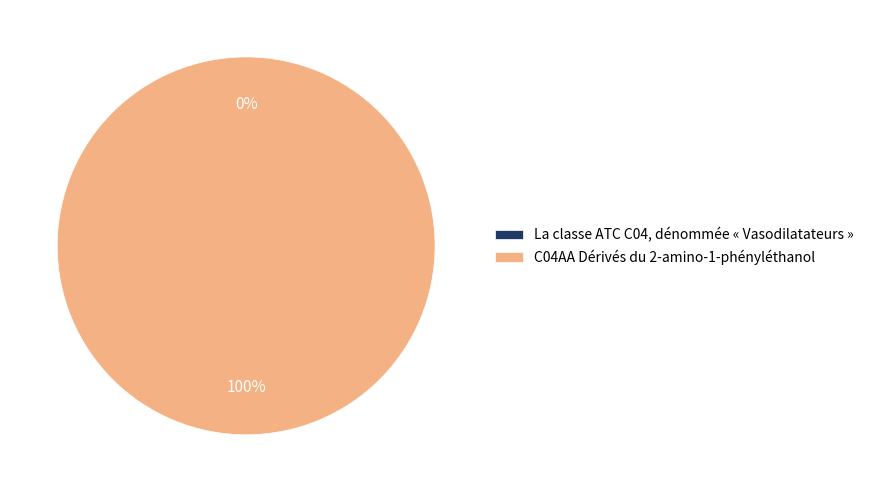

To the nearest percent, what is the combined percentage of La classe ATC C04, dénommée « Vasodilatateurs » and C04AA Dérivés du 2-amino-1-phényléthanol?

100%